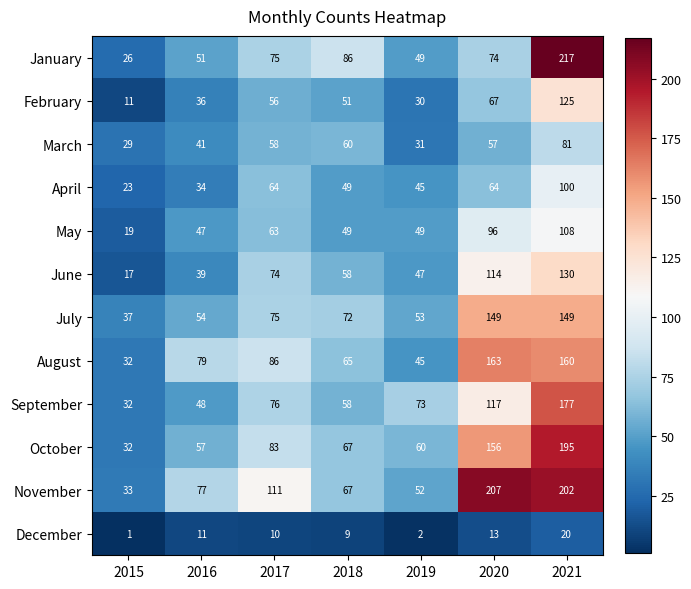

What is the maximum value shown in the chart?

217